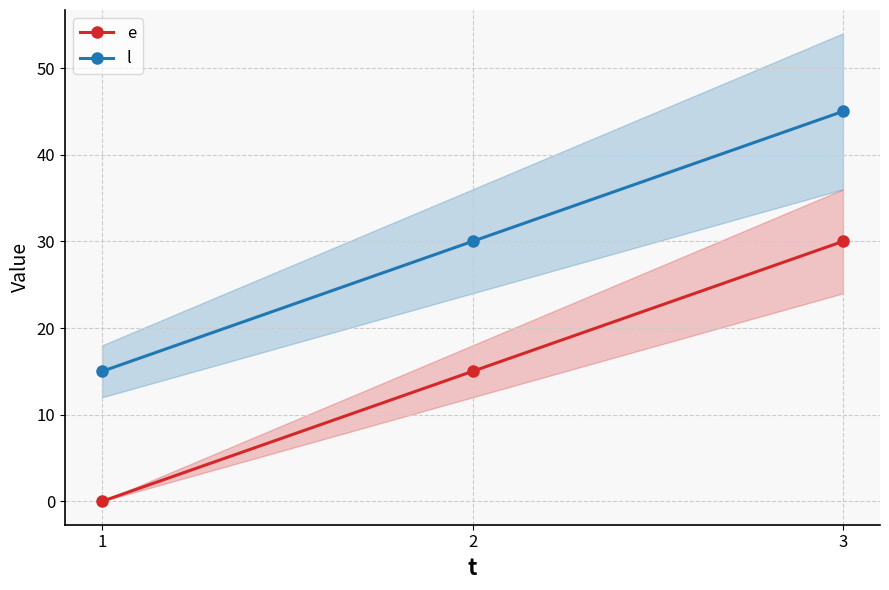

How many categories are shown in the chart?

3